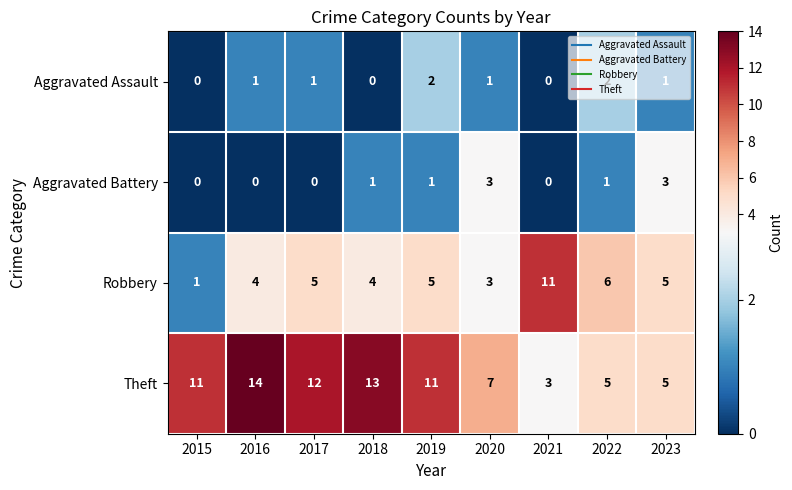

What is the difference between the highest and lowest values at 2019?

10